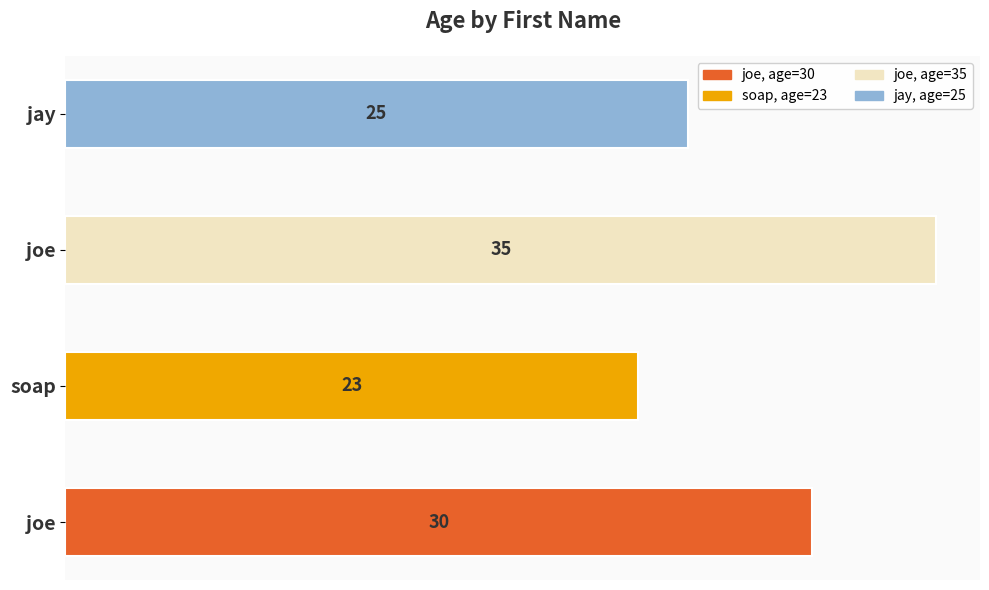

What is the sum of all values?

113